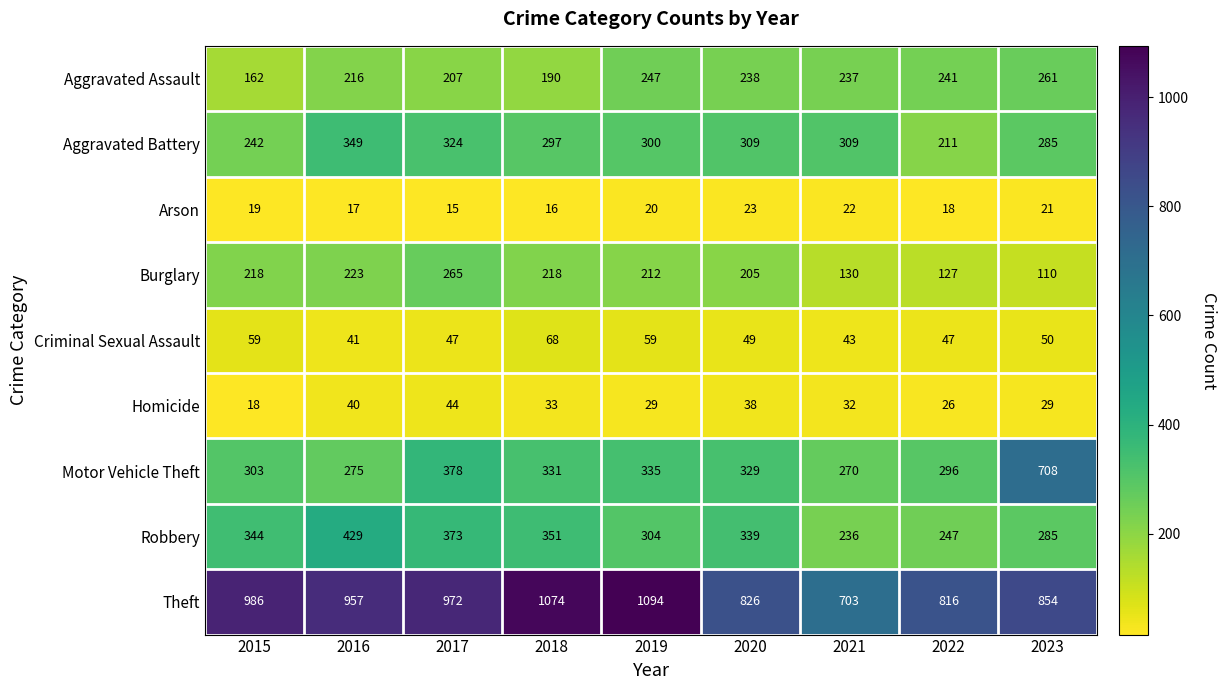

Which series has the largest total across all categories?

Theft